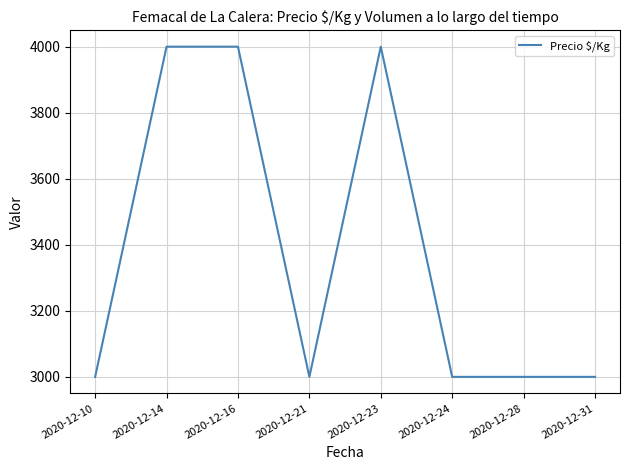

True or false: the data has more than 0 interior local peaks.

True